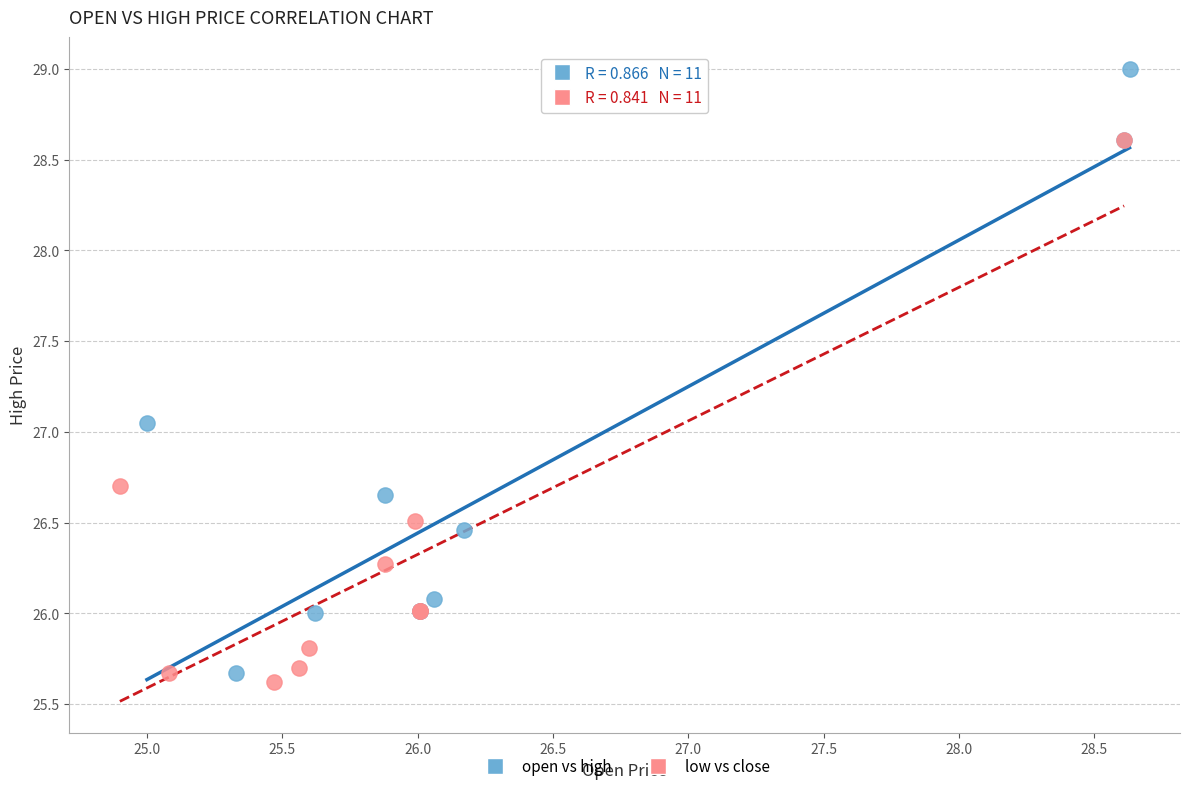

Which series contains the highest Y value?

open vs high